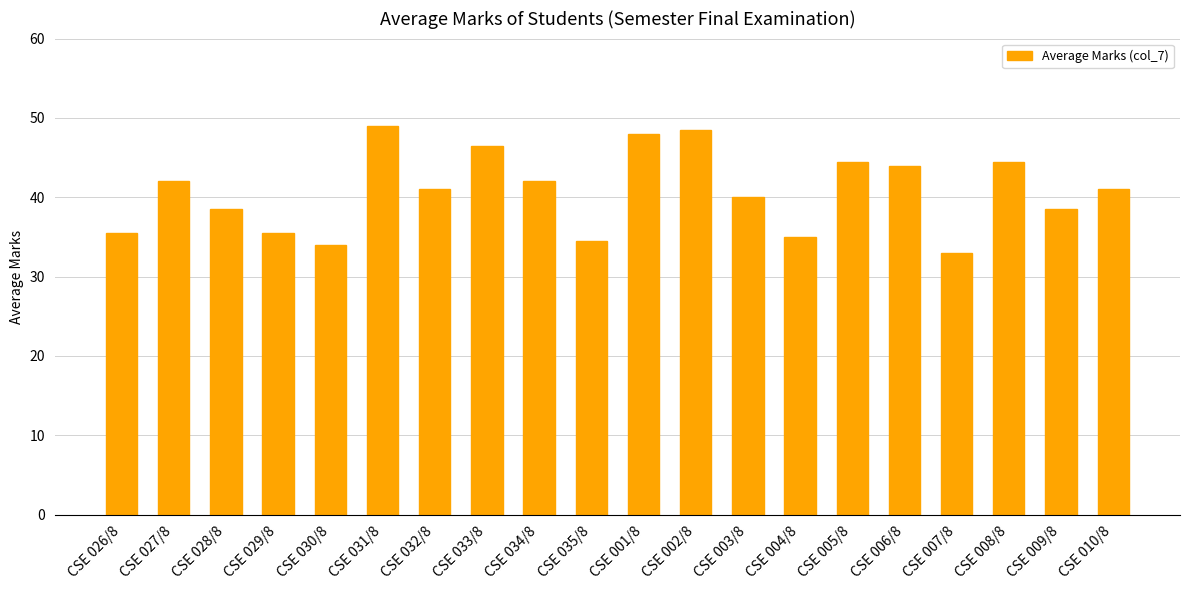

At which category does the chart reach its peak across all series?

CSE 031/8